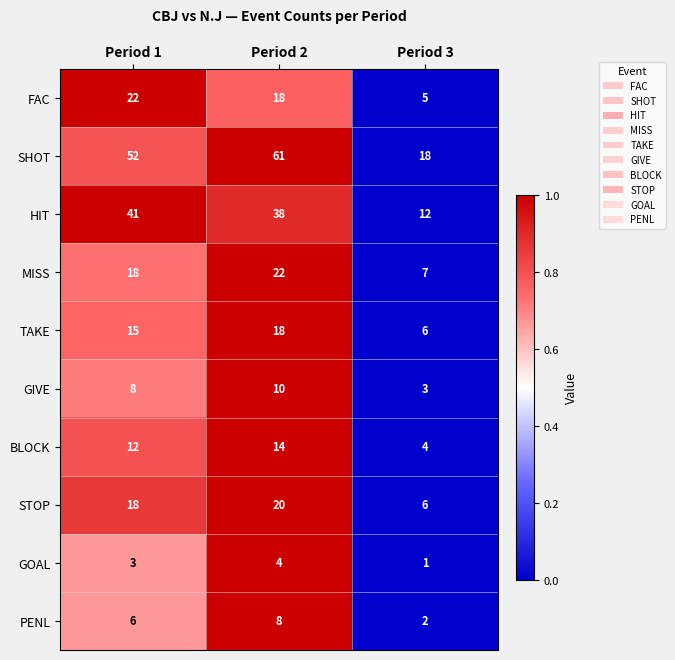

Count the STOP values in the range 6 to 20.

3